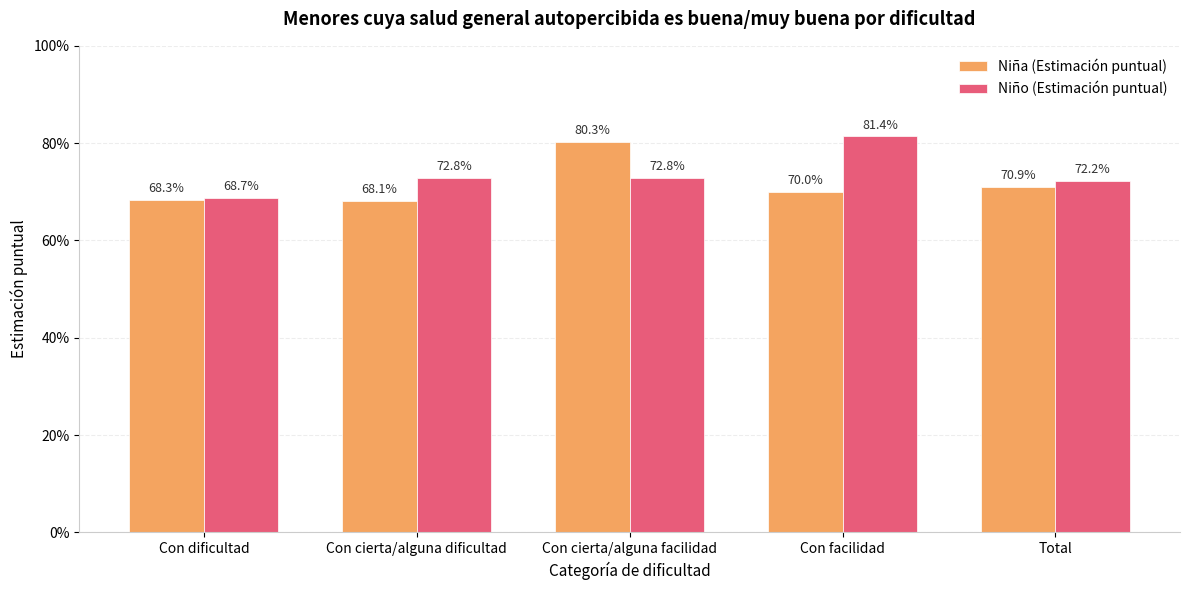

Reading right to left, what are all the values shown in this chart?

Niña (Estimación puntual): Total=0.7	Con facilidad=0.7	Con cierta/alguna facilidad=0.8	Con cierta/alguna dificultad=0.7	Con dificultad=0.7
Niño (Estimación puntual): Total=0.7	Con facilidad=0.8	Con cierta/alguna facilidad=0.7	Con cierta/alguna dificultad=0.7	Con dificultad=0.7